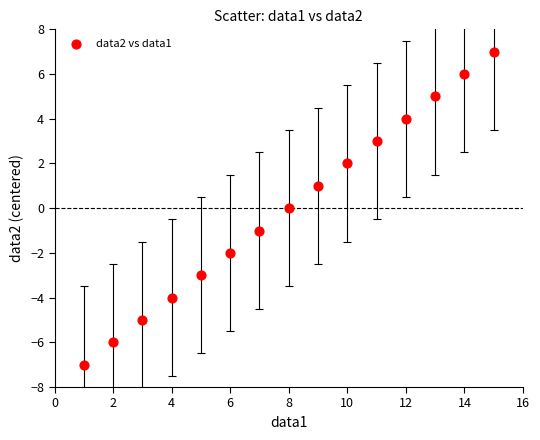

What is the range of Y values (max minus min)?

14